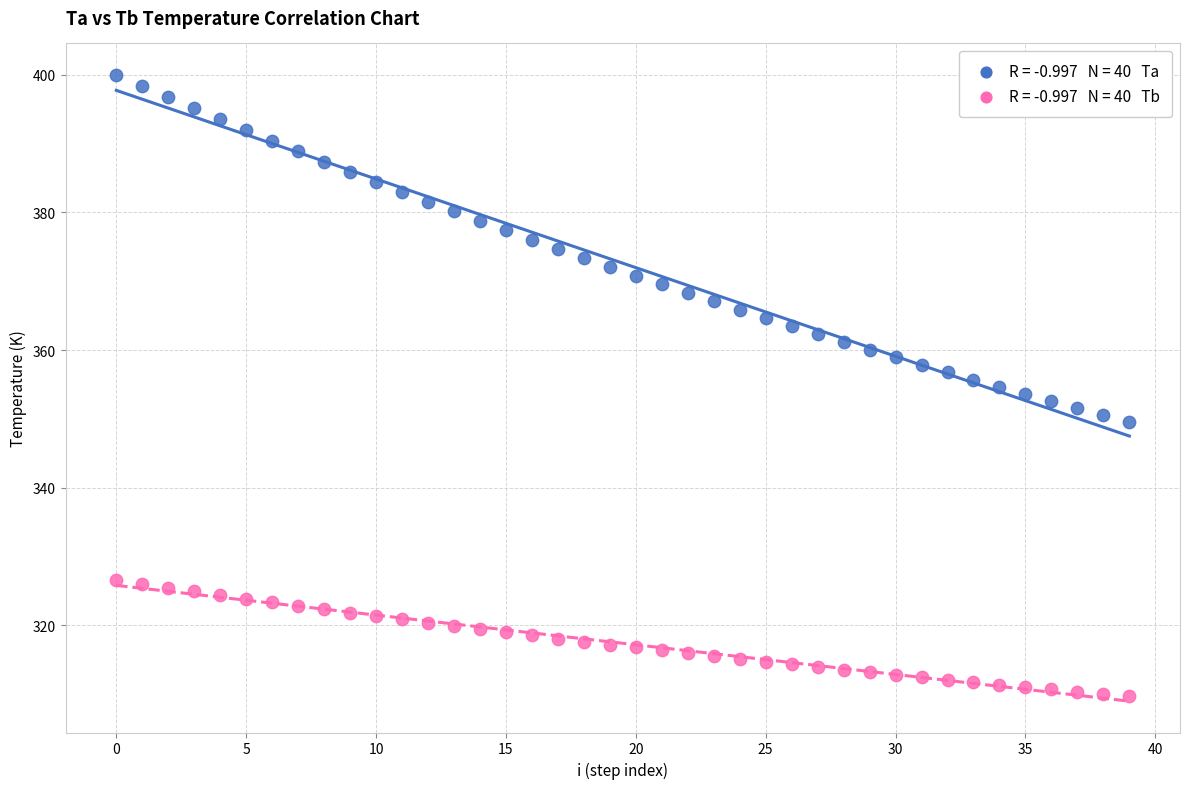

Across all data points, what is the range of Y values (max minus min)?

90.3